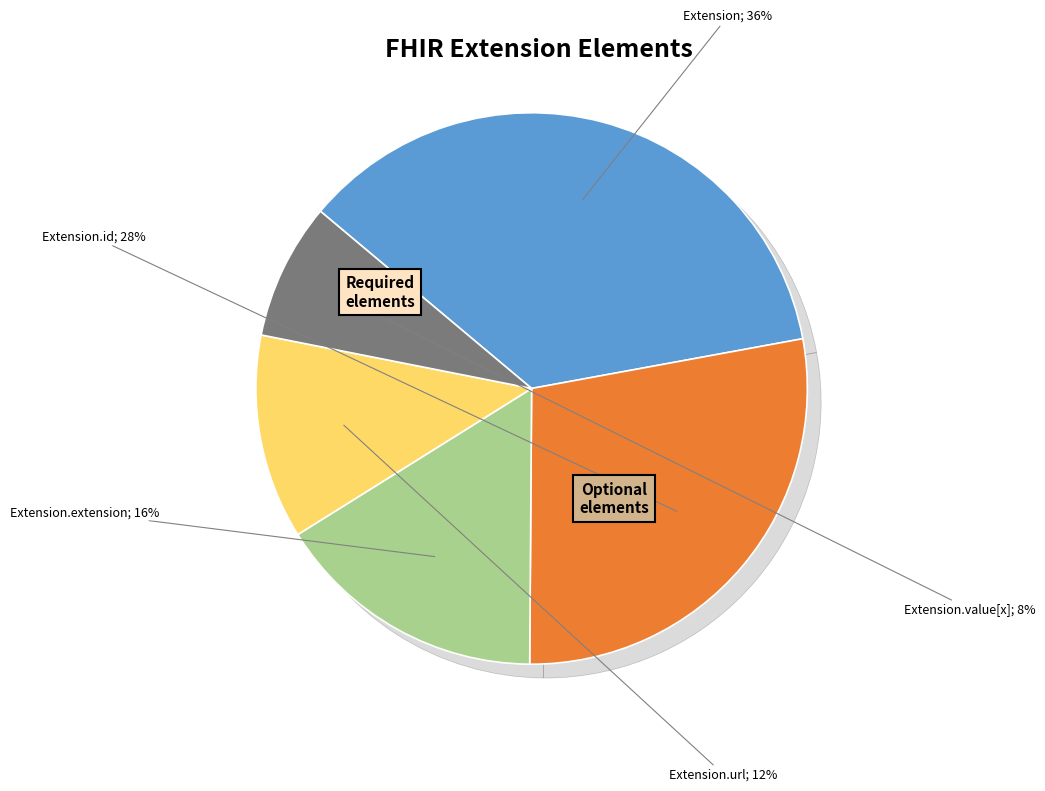

Does any single category account for the majority?

Yes